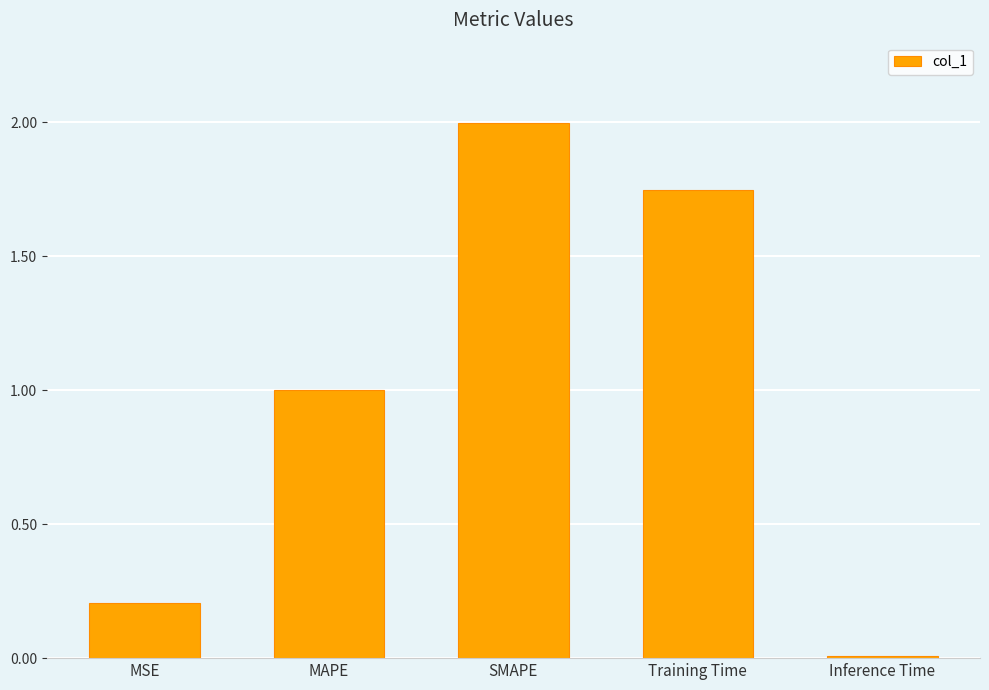

What is the sum of the values at MSE and SMAPE?

2.2